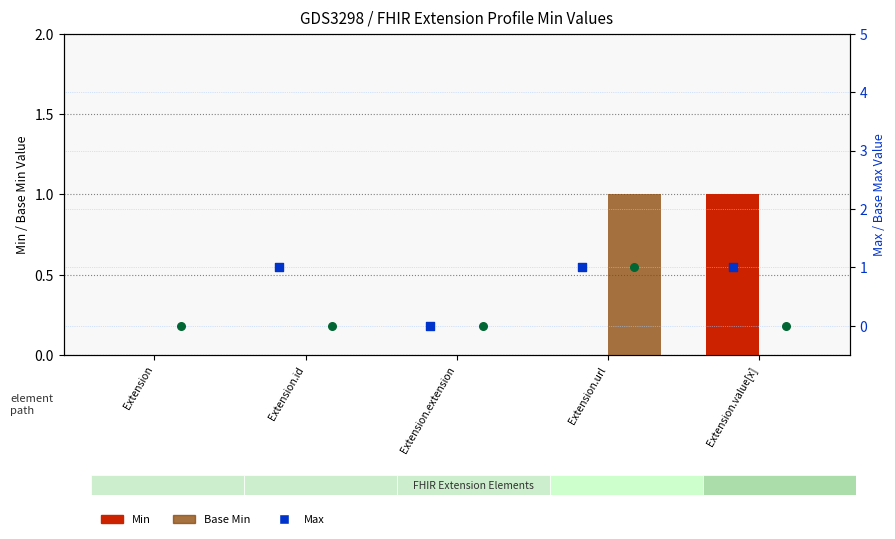

Which series reaches the maximum Y coordinate?

Max